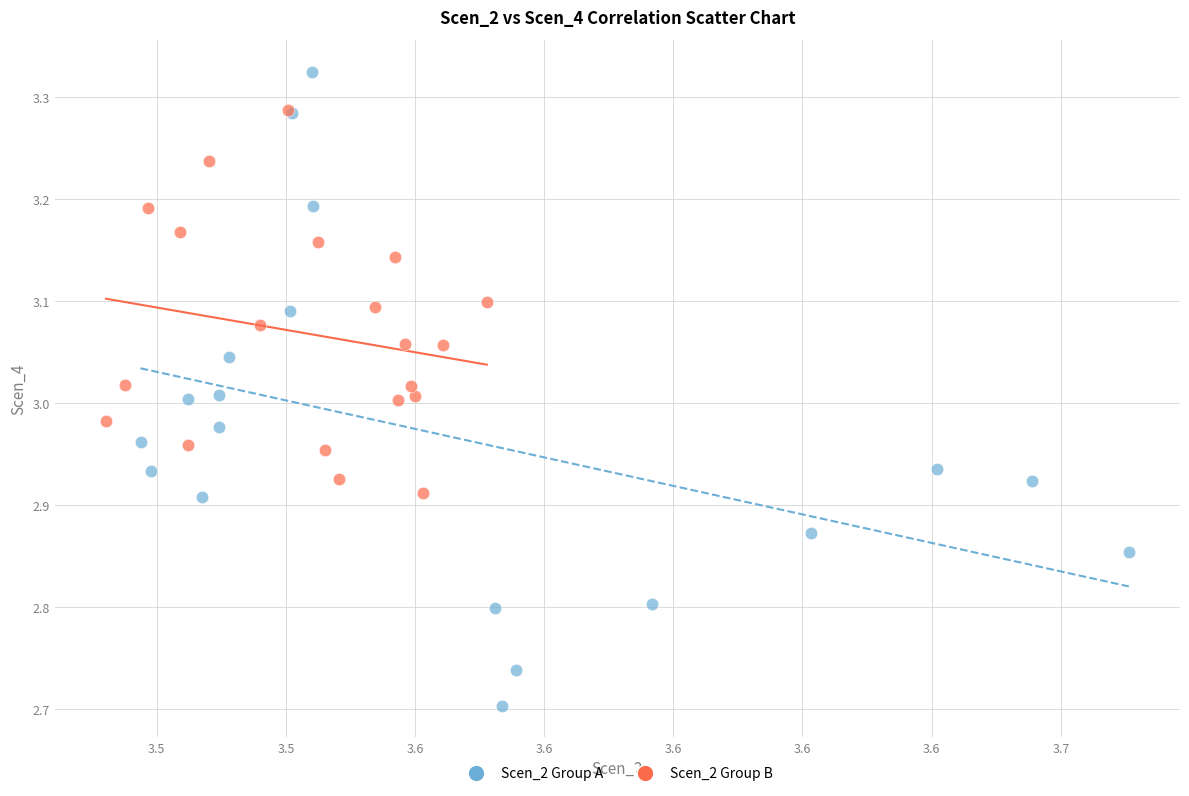

Which series contains the lowest Y value?

Scen_2 Group A